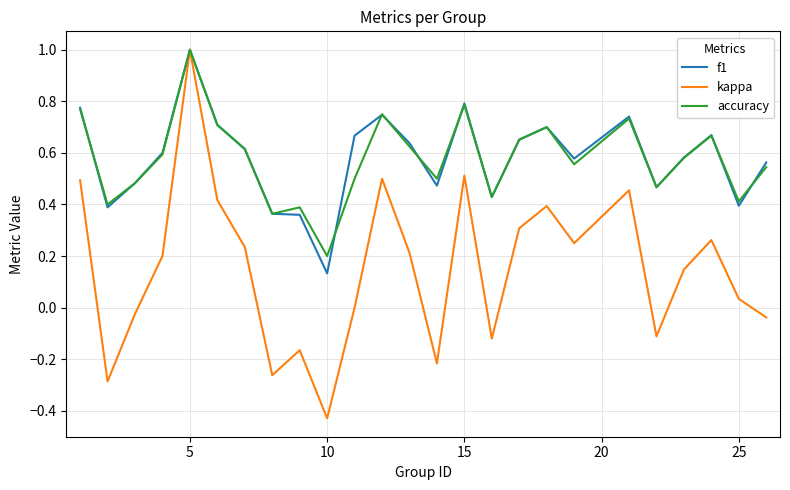

What are all the series names shown in the legend?

f1, kappa, accuracy